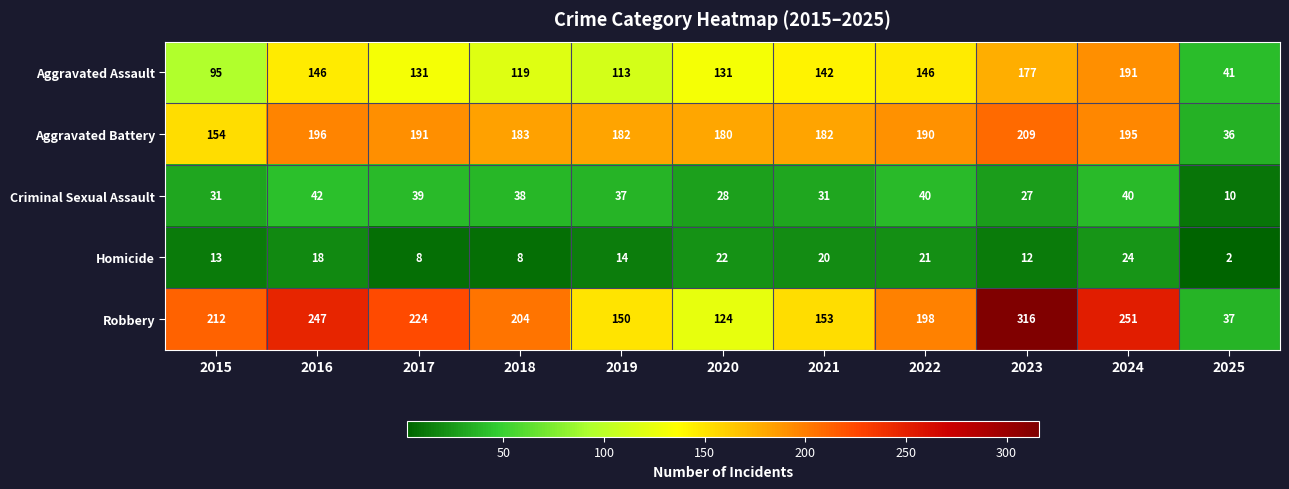

Where is Homicide nearest to the value 13?

2015